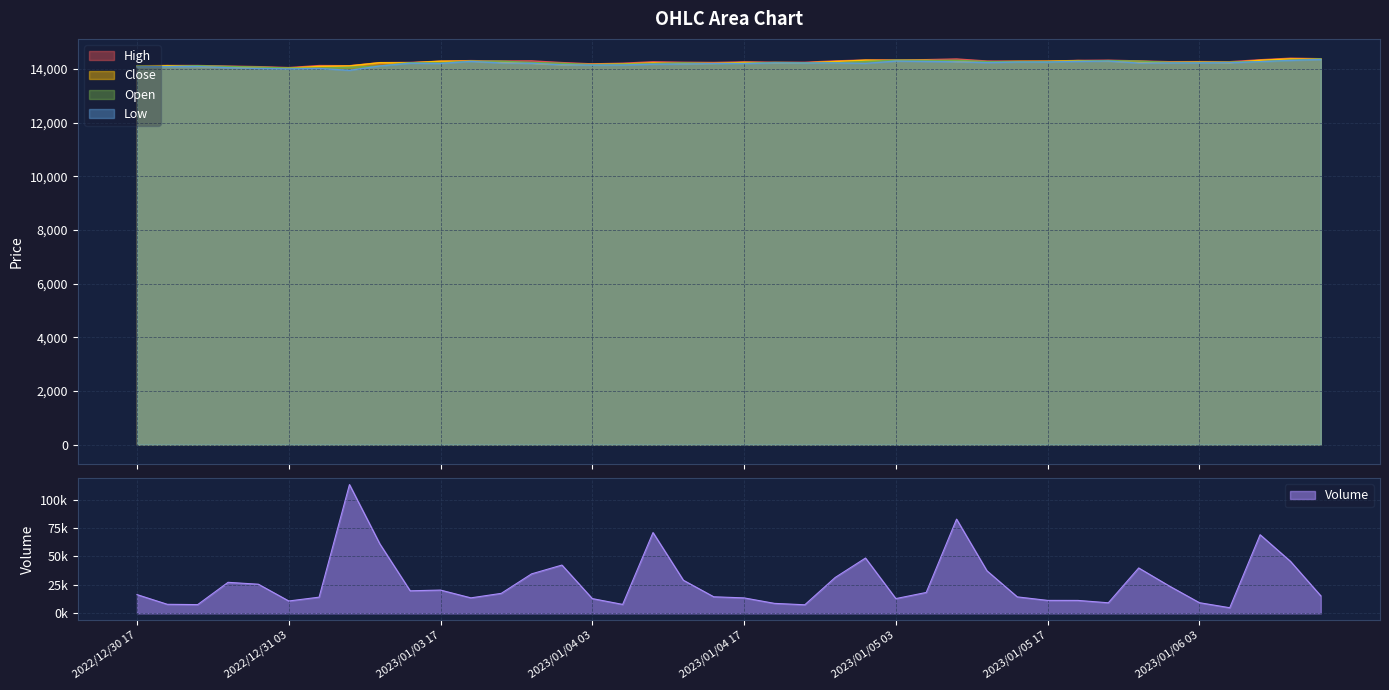

Does the chart have visible grid lines?

Yes